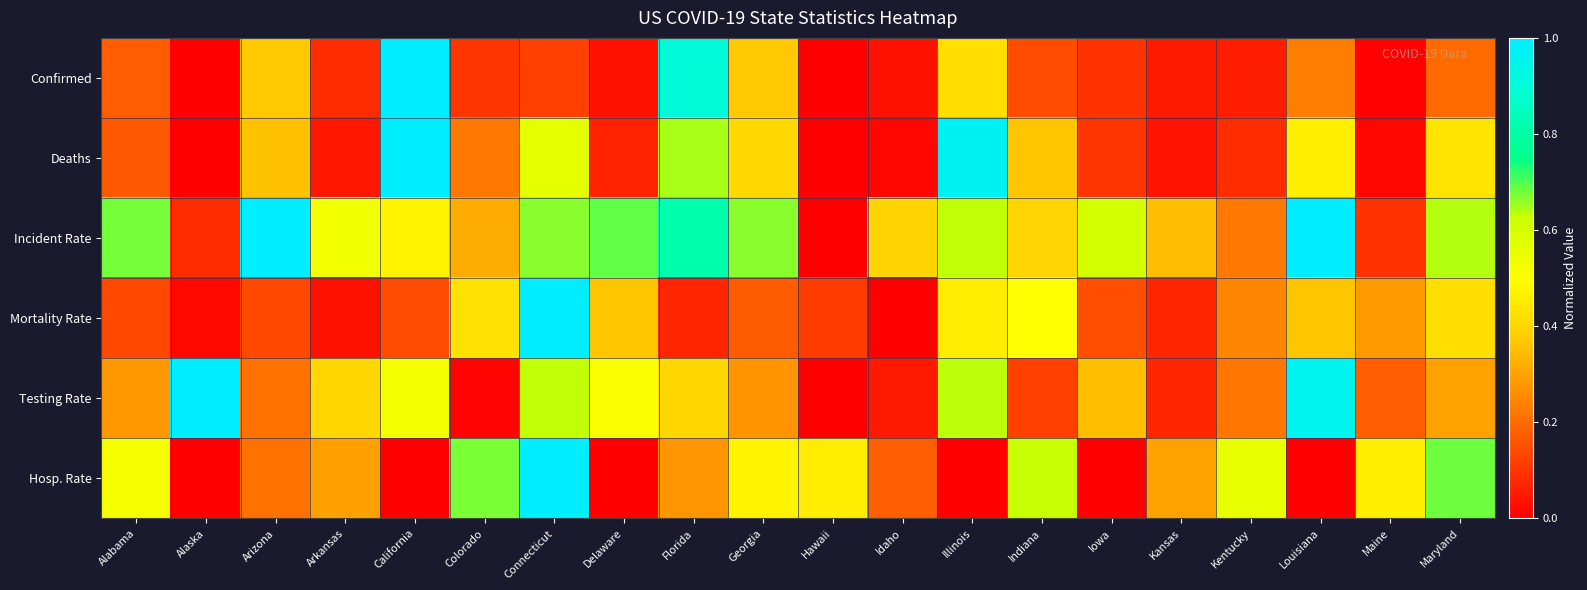

At how many categories does at least one series exceed 0?

20